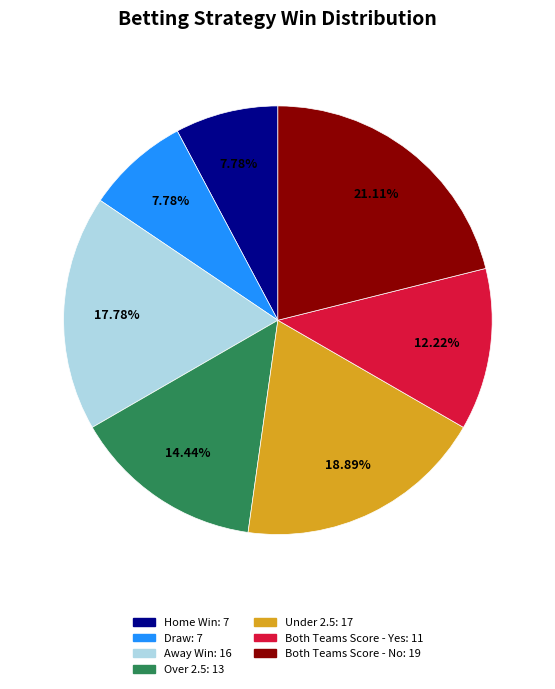

Is there a majority slice in this chart?

No